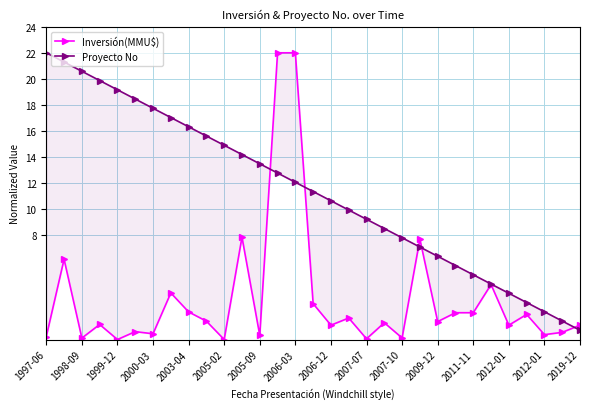

Reading left to right, extract all data points from this chart.

Inversión(MMU$): 0.2	6.2	0.1	1.2	0.0	0.6	0.4	3.6	2.1	1.4	0.0	7.9	0.3	22.0	22.0	2.8	1.1	1.6	0.1	1.3	0.1	7.7	1.4	2.1	2.1	4.2	1.1	1.9	0.4	0.6	1.1
Proyecto No: 22.0	21.3	20.6	19.9	19.2	18.5	17.7	17.0	16.3	15.6	14.9	14.2	13.5	12.8	12.1	11.4	10.6	9.9	9.2	8.5	7.8	7.1	6.4	5.7	5.0	4.3	3.5	2.8	2.1	1.4	0.7